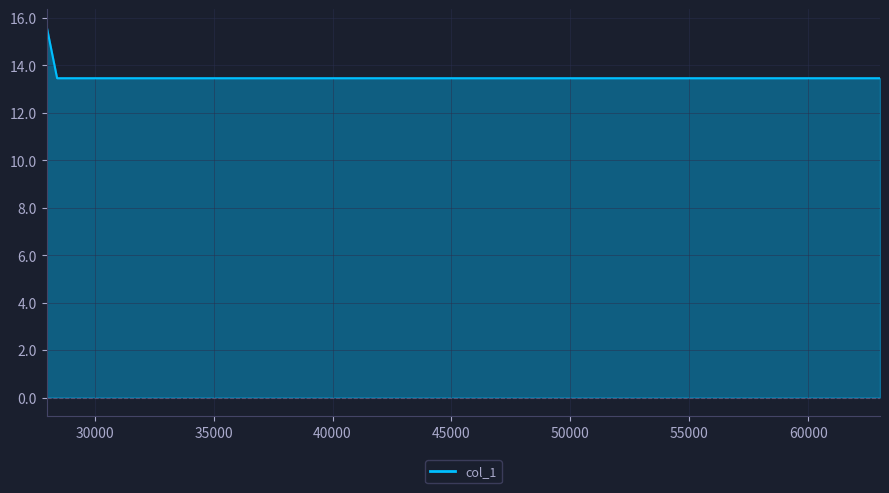

What is the greatest value displayed?

15.6